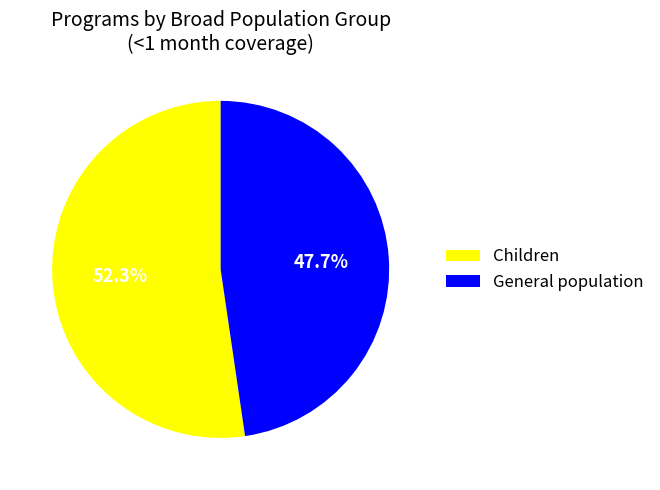

Rank the categories by value from highest to lowest.

Children, General population